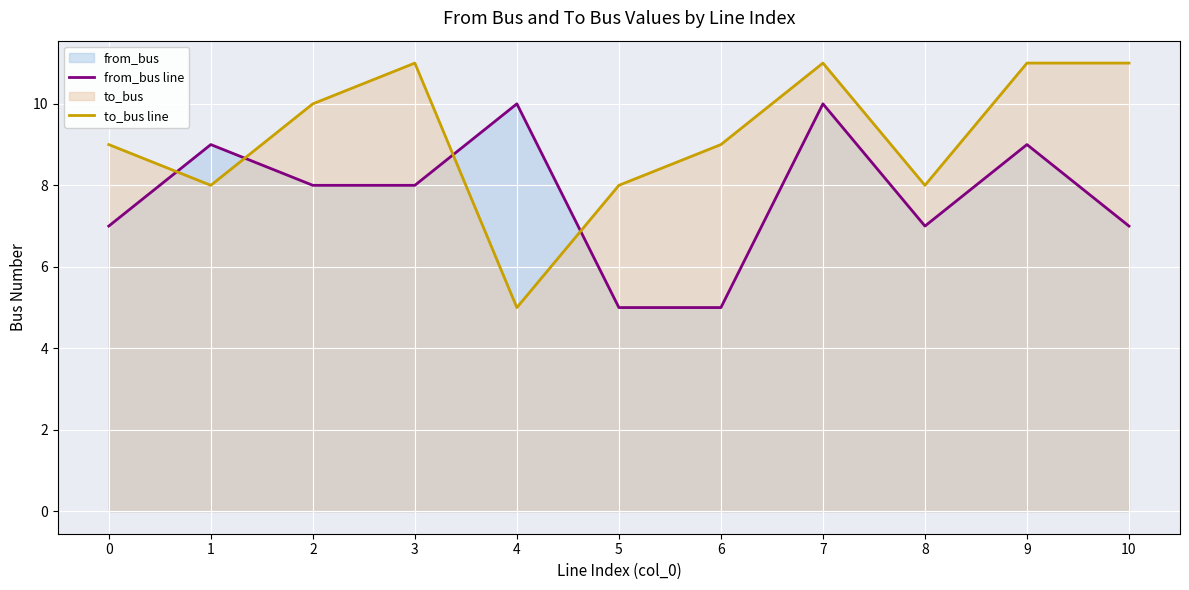

Which series has the largest range (max minus min)?

to_bus line